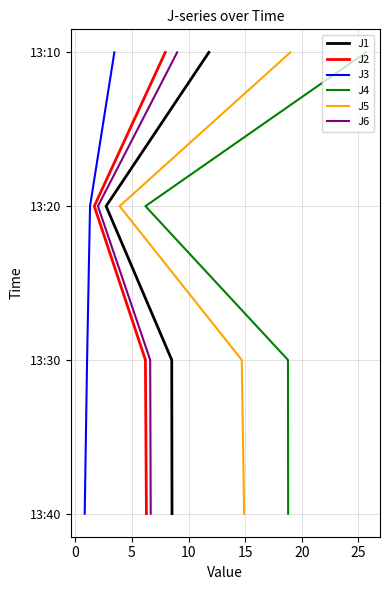

At which label does J2 first exceed 2?

10